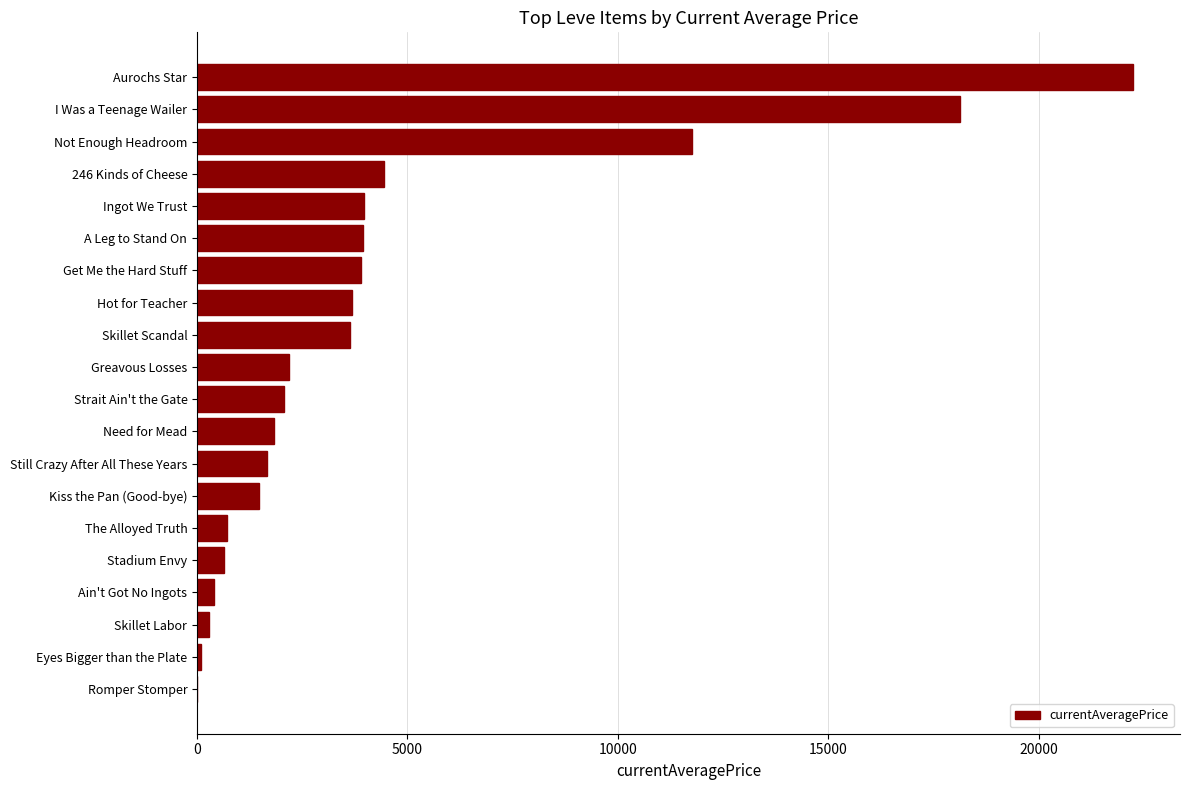

The value at Greavous Losses is 2189.0. True or false?

True